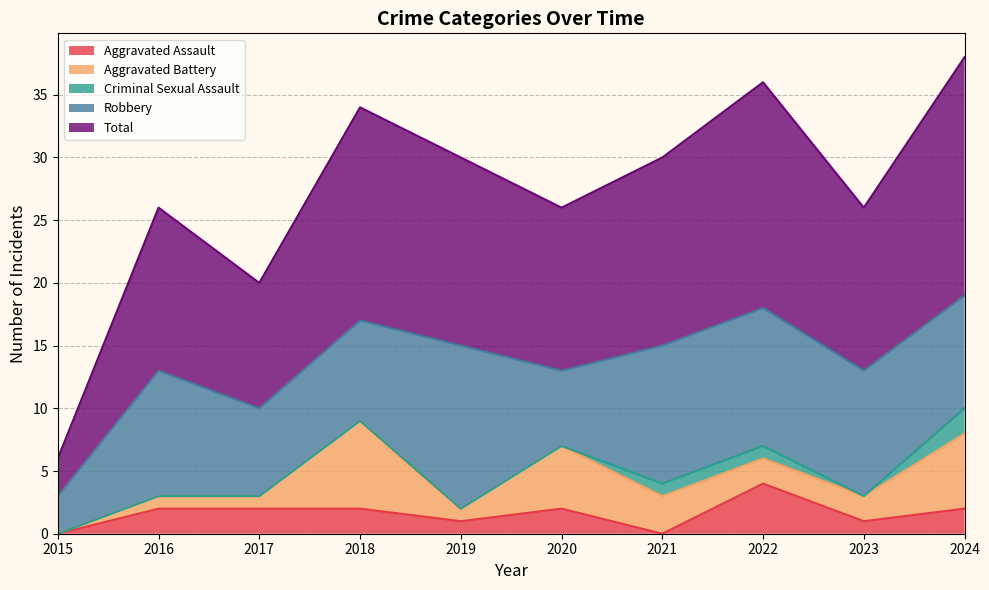

Rank the series at 2022 from highest to lowest value.

Total, Robbery, Aggravated Assault, Aggravated Battery, Criminal Sexual Assault